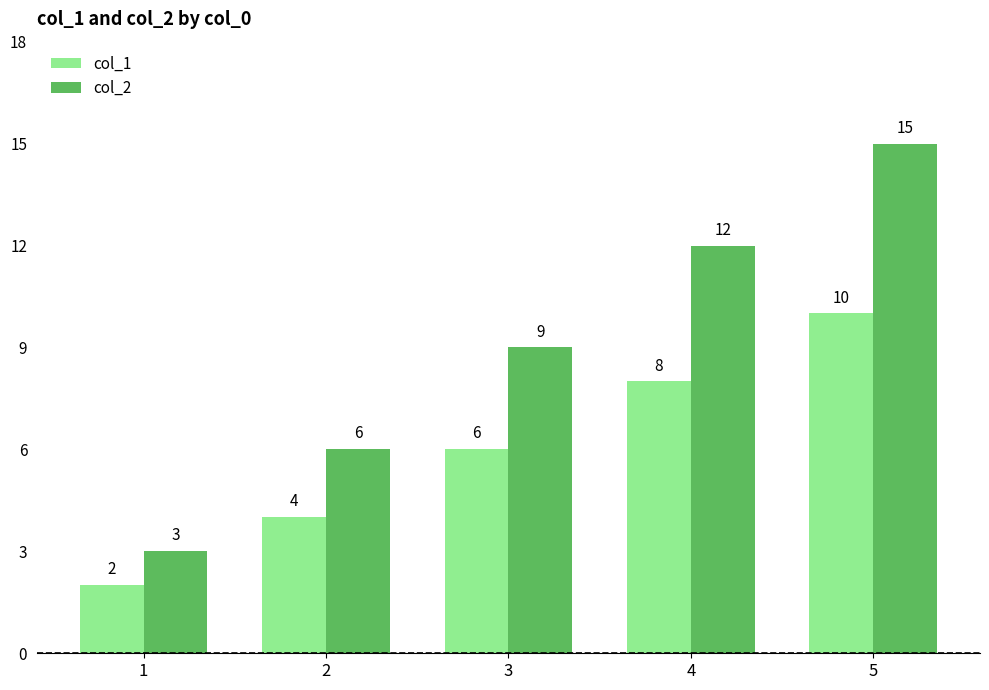

Which series has the largest total across all categories?

col_2